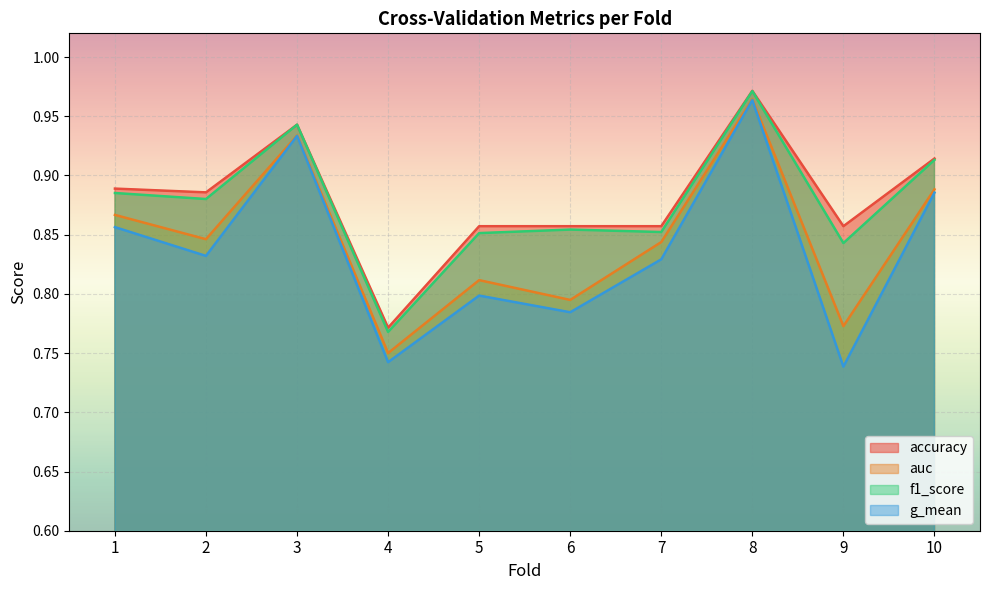

What is the spread (max minus min) of values at 9?

0.1